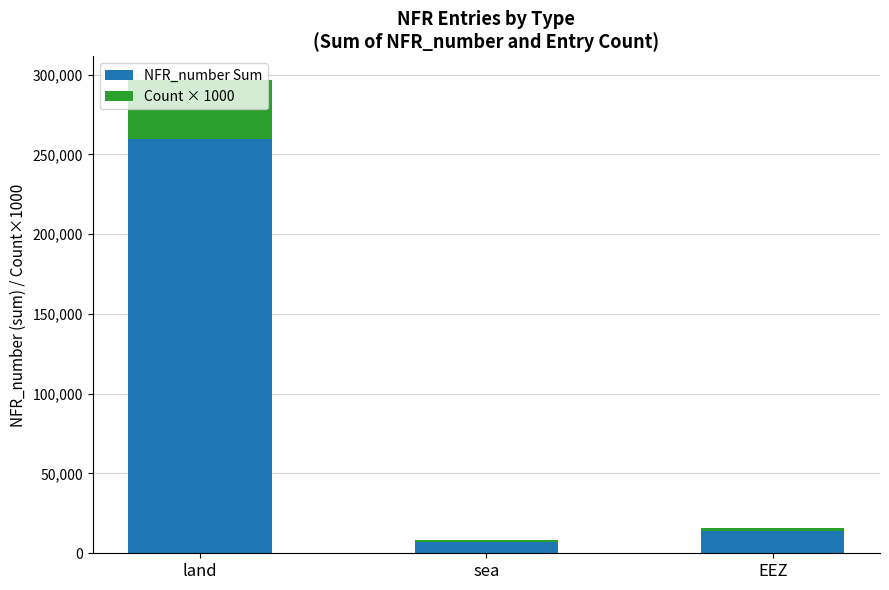

What is the difference between the maximum and minimum values in the NFR_number Sum series?

252455